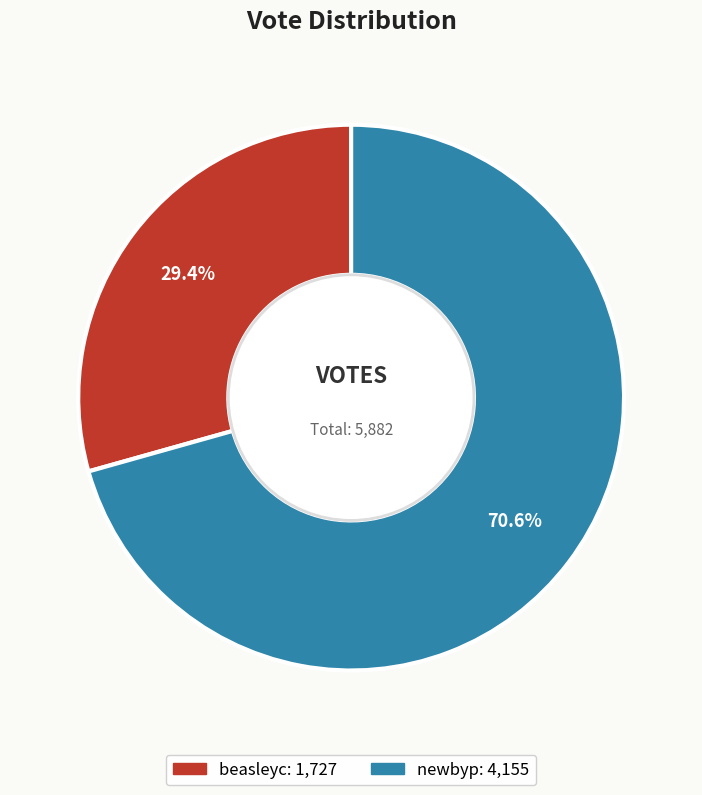

What percentage do newbyp and beasleyc together represent?

100.0%